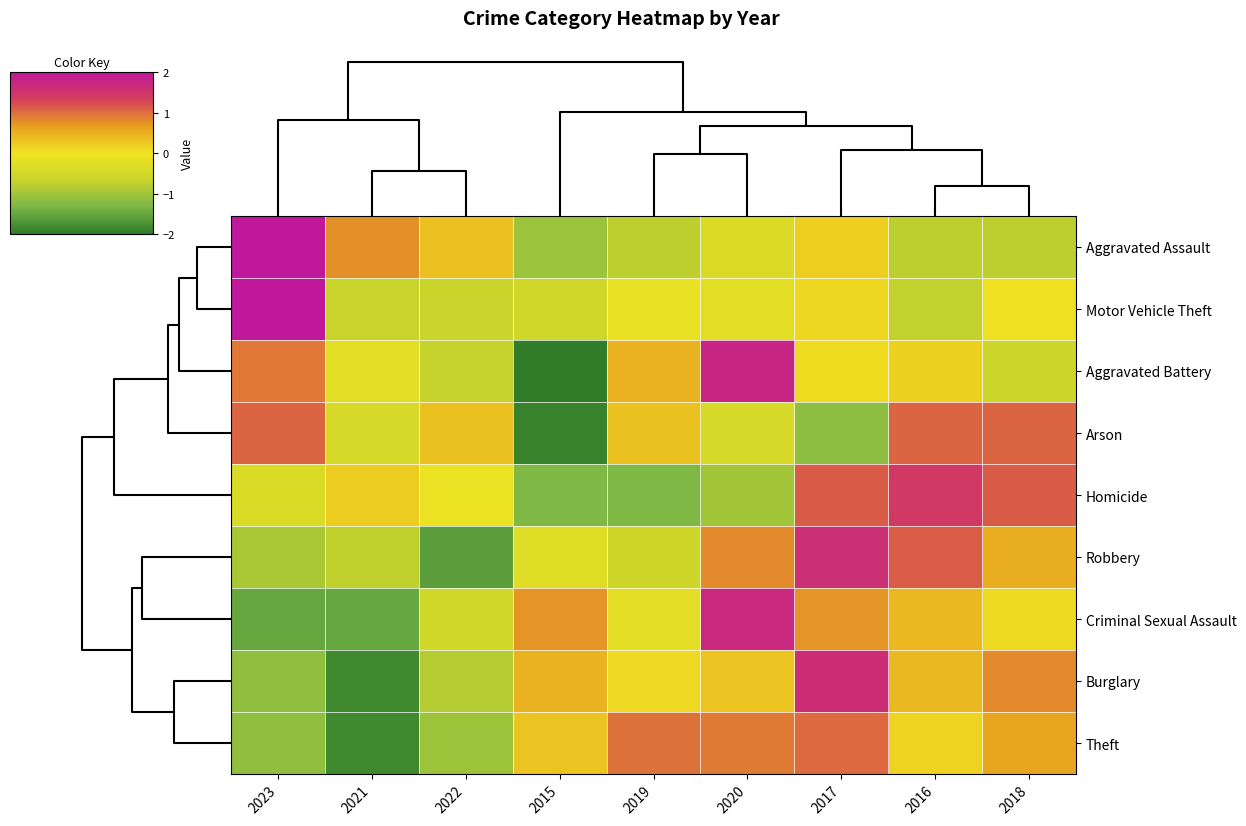

Rank the series at 2019 from lowest to highest value.

Homicide, Aggravated Assault, Robbery, Criminal Sexual Assault, Motor Vehicle Theft, Burglary, Arson, Aggravated Battery, Theft